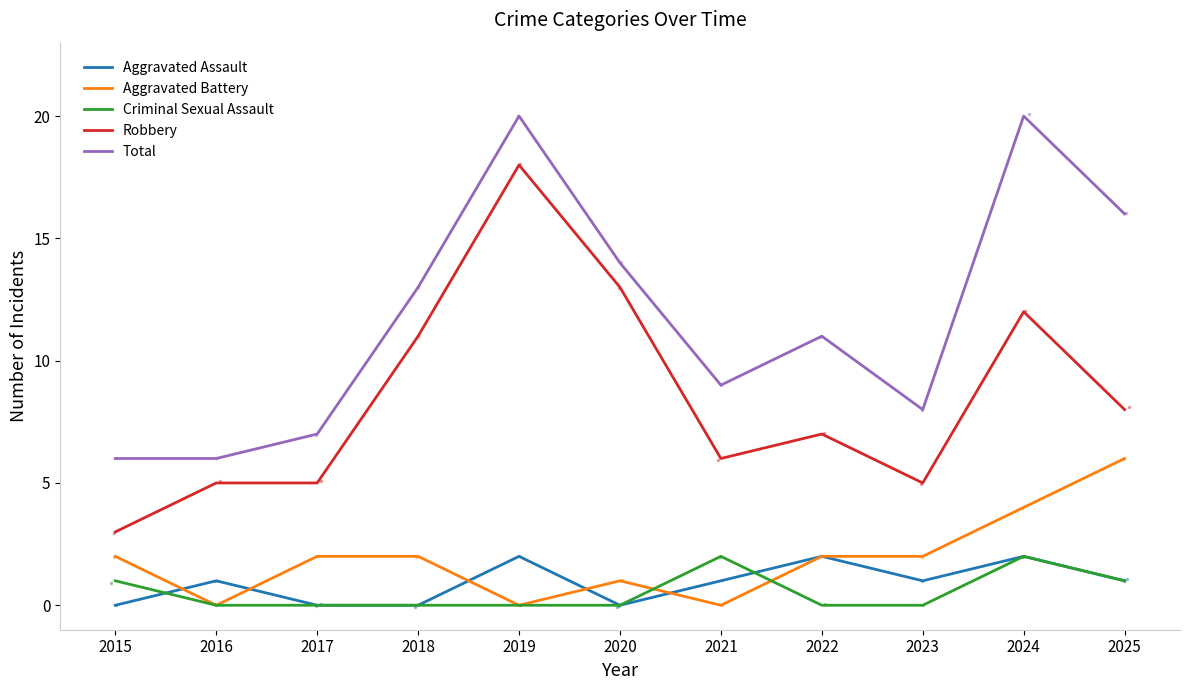

At which category does Total reach its first local peak?

2019